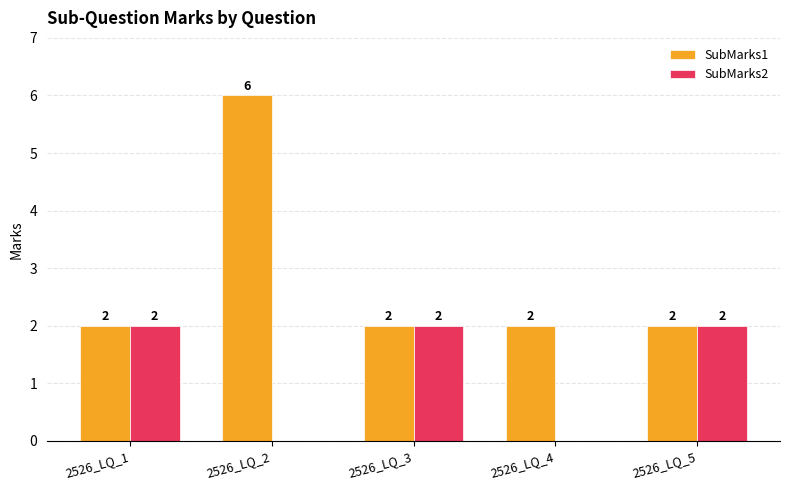

Reading left to right, extract all data points from this chart.

SubMarks1: 2	6	2	2	2
SubMarks2: 2	0	2	0	2